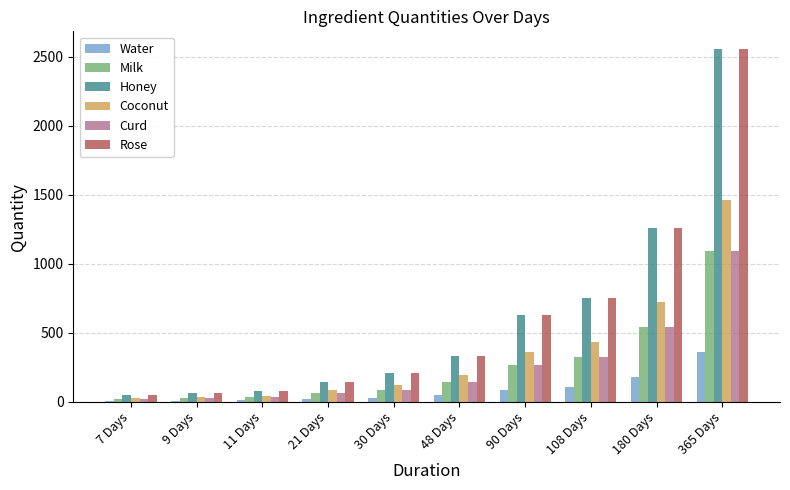

How many series are shown in this chart?

6